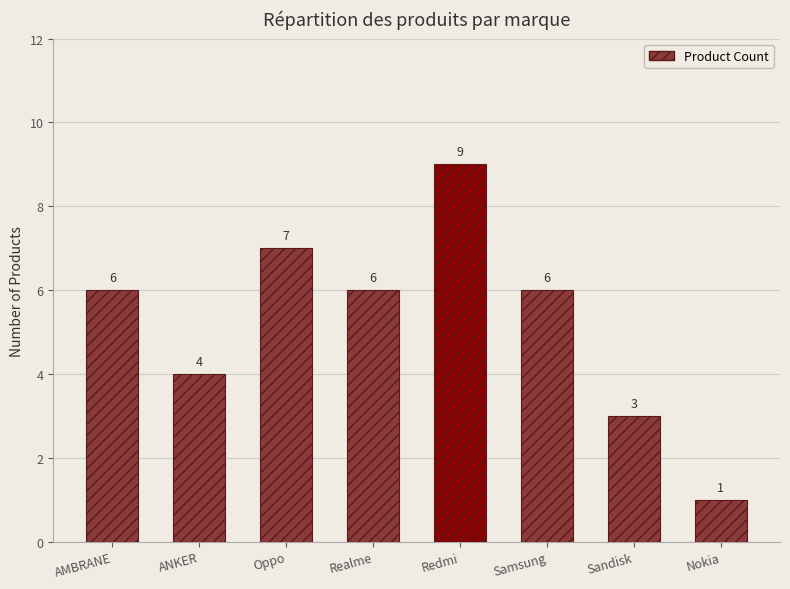

What value does the data have at Samsung?

6